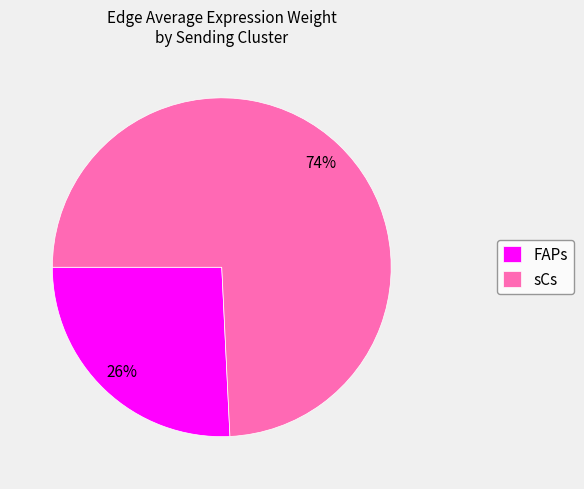

Rank the categories by value from highest to lowest.

sCs, FAPs